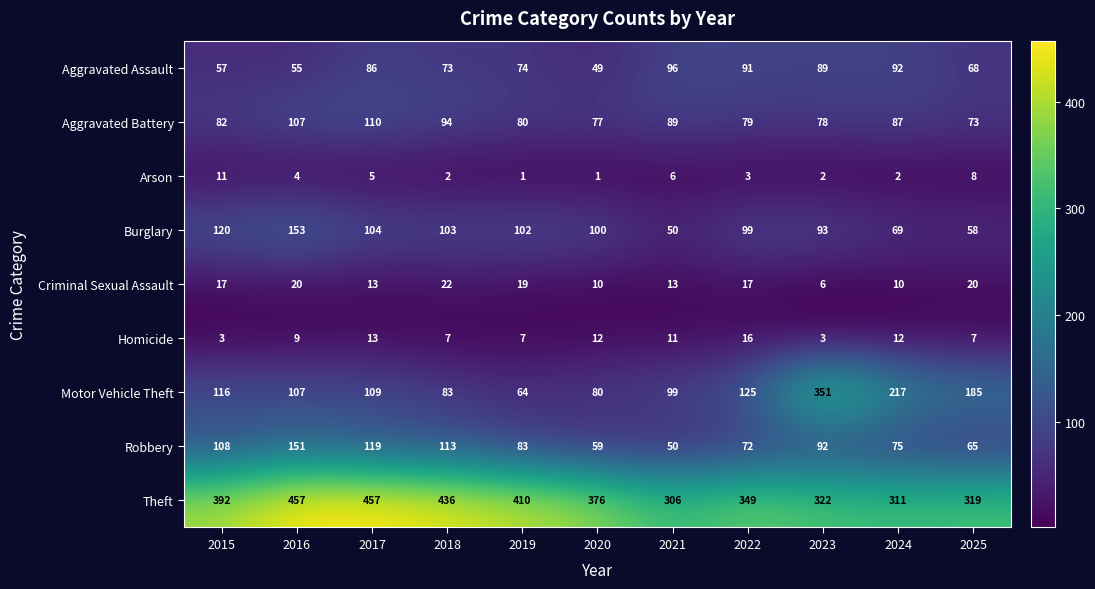

The value of Criminal Sexual Assault at 2019 is 28. True or false?

False